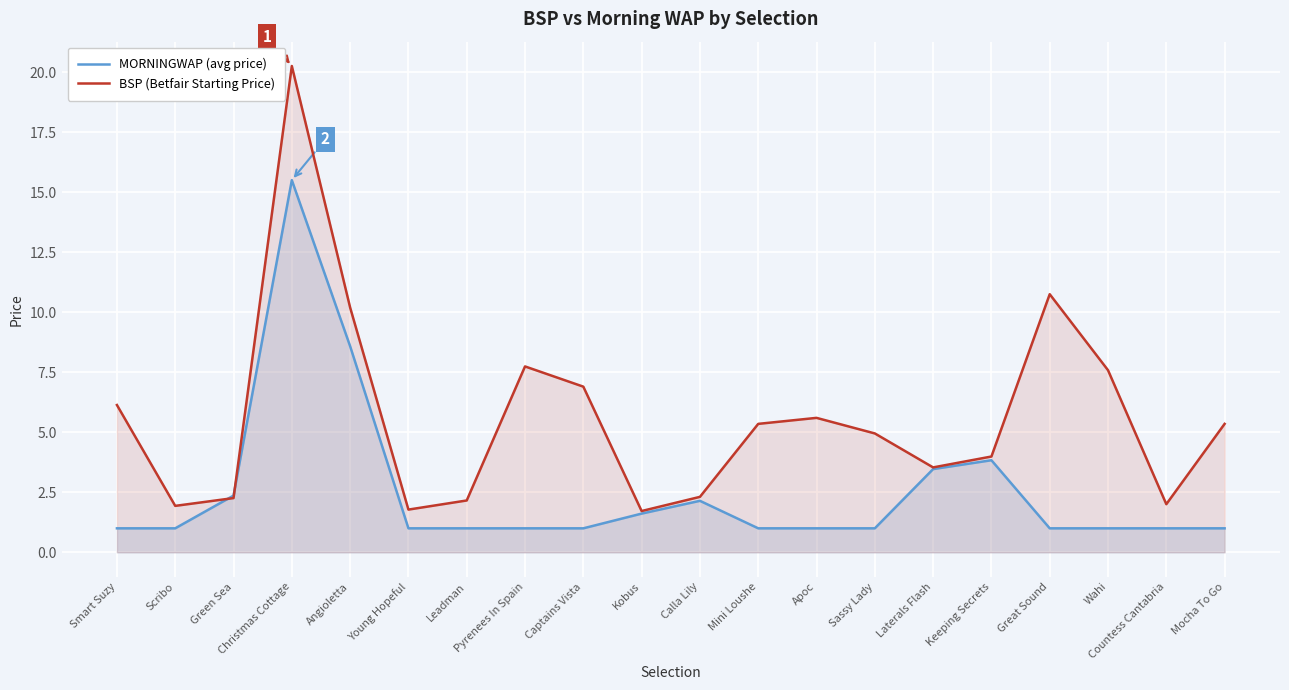

Which has a higher value, Scribo or Pyrenees In Spain?

Scribo